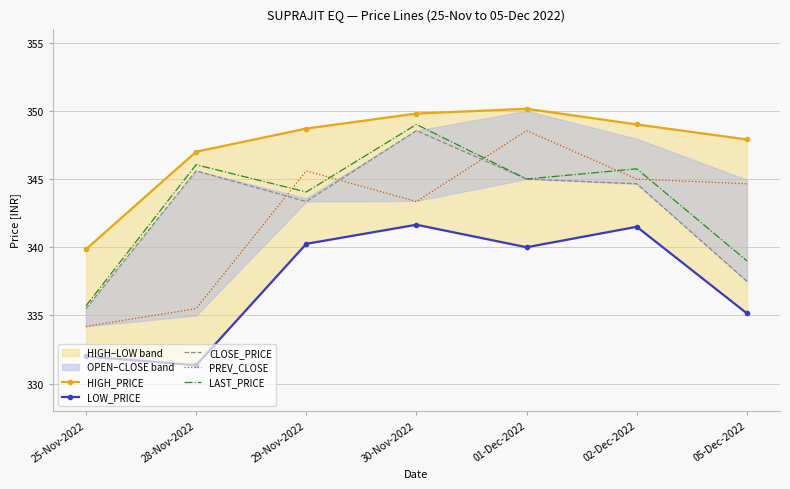

What is the label of the 1st point from the right?

05-Dec-2022